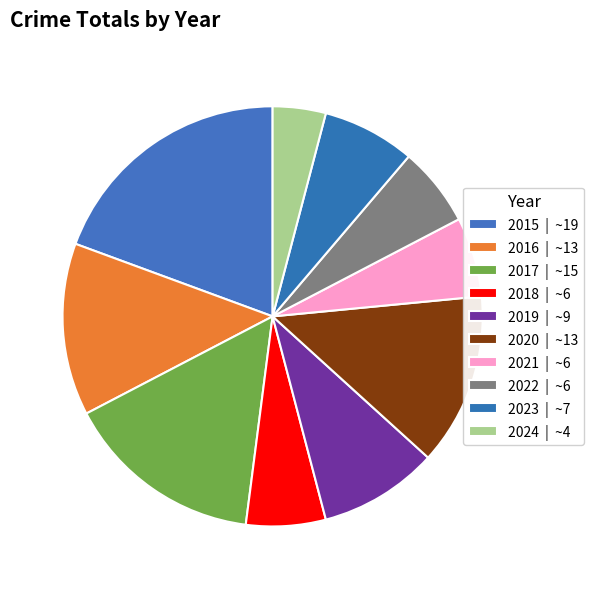

What percentage is the 2020 slice, to the nearest percent?

13%